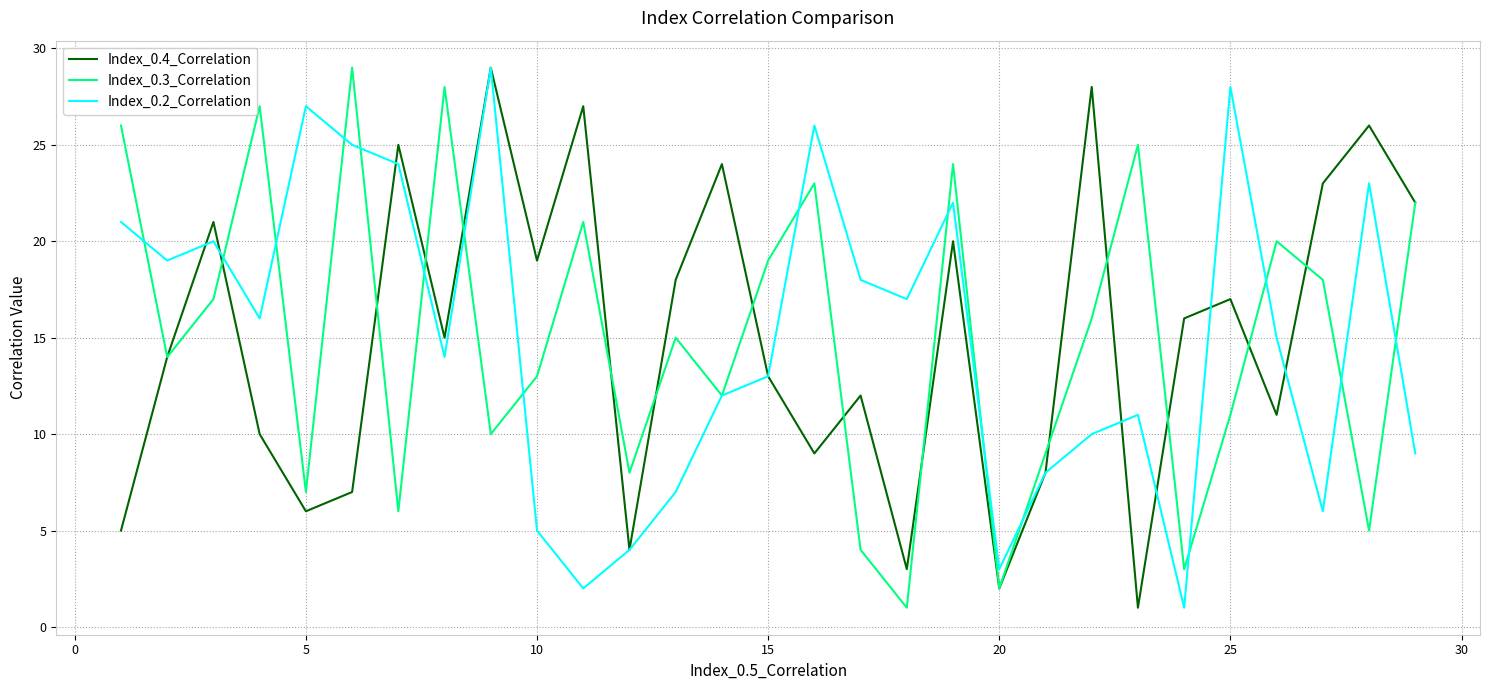

What are all the series names shown in the legend?

Index_0.4_Correlation, Index_0.3_Correlation, Index_0.2_Correlation